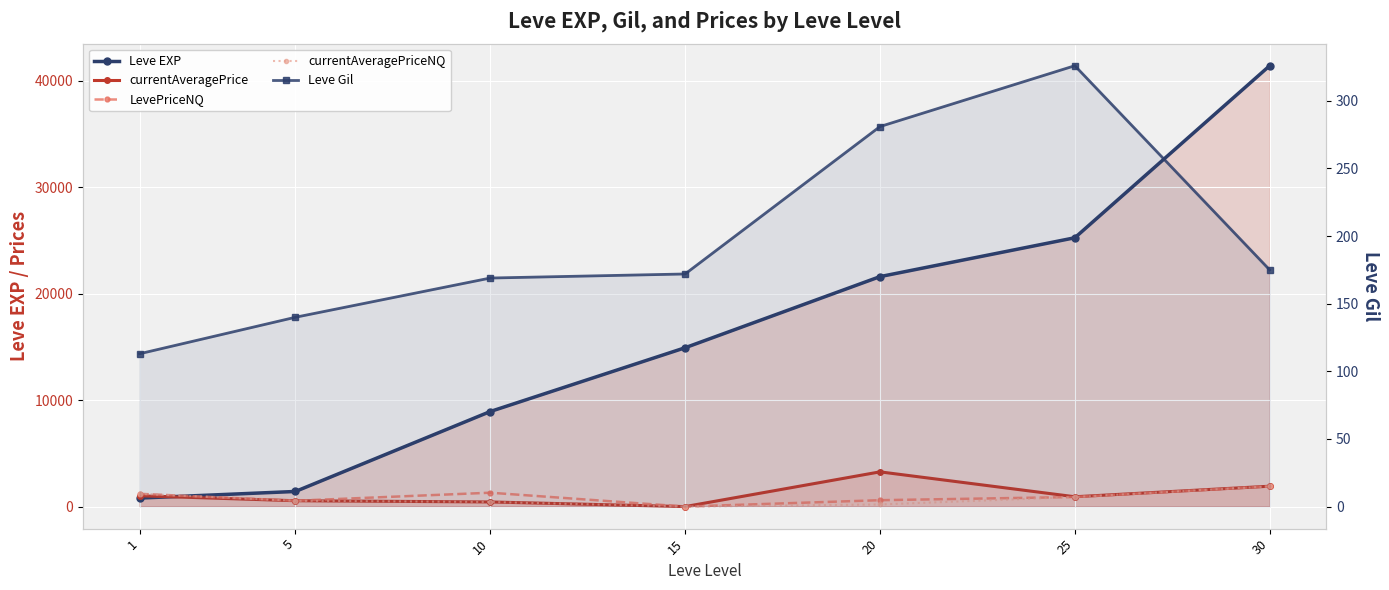

What is the difference between the LevePriceNQ values at 30 and 15?

1900.0